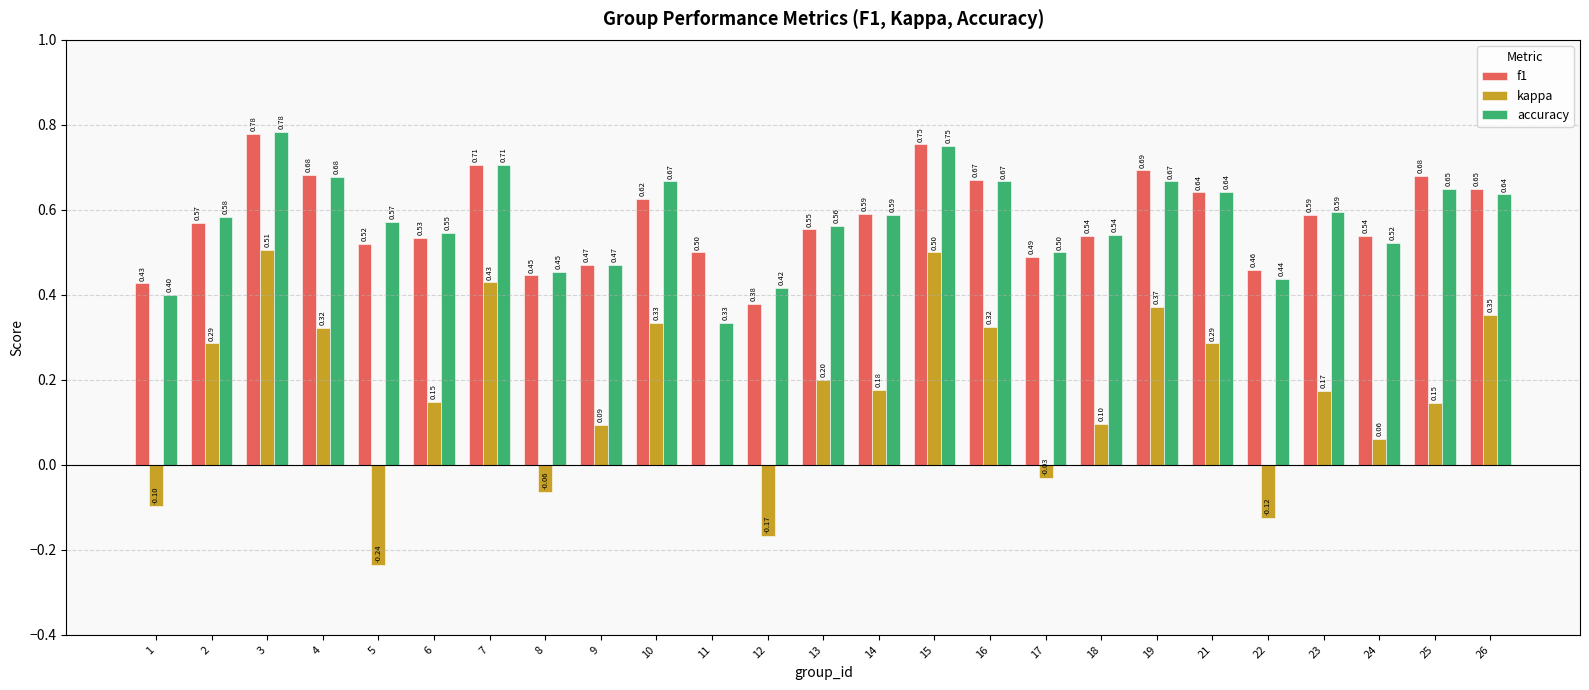

How many groups of bars are there?

25